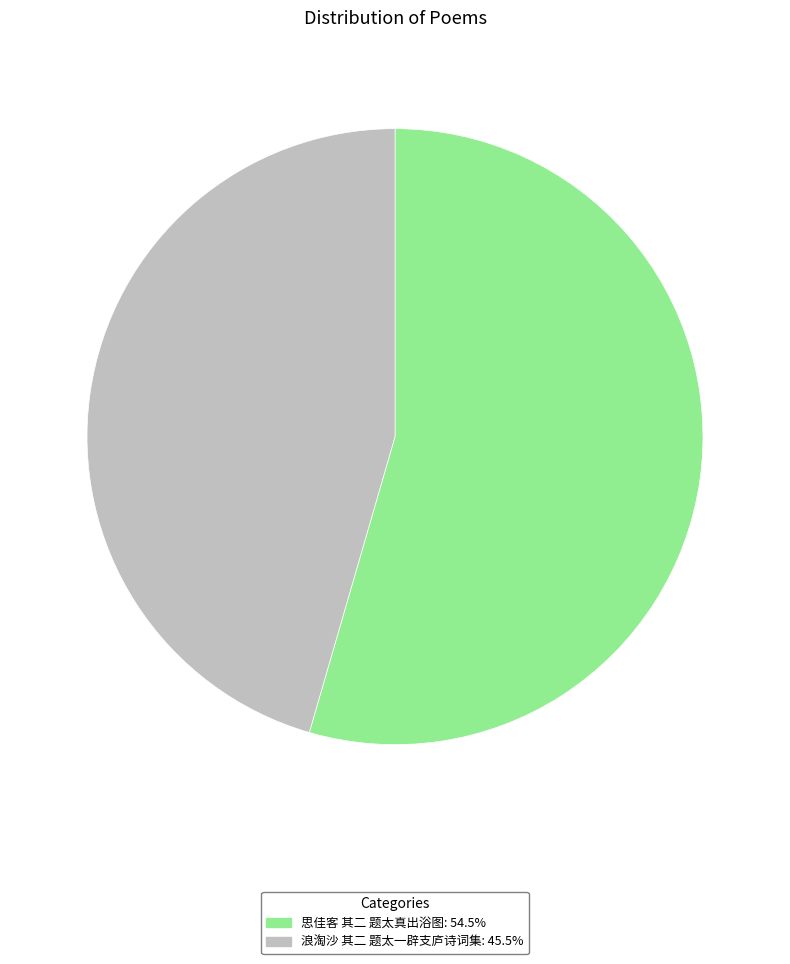

How many segments does this pie chart have?

2